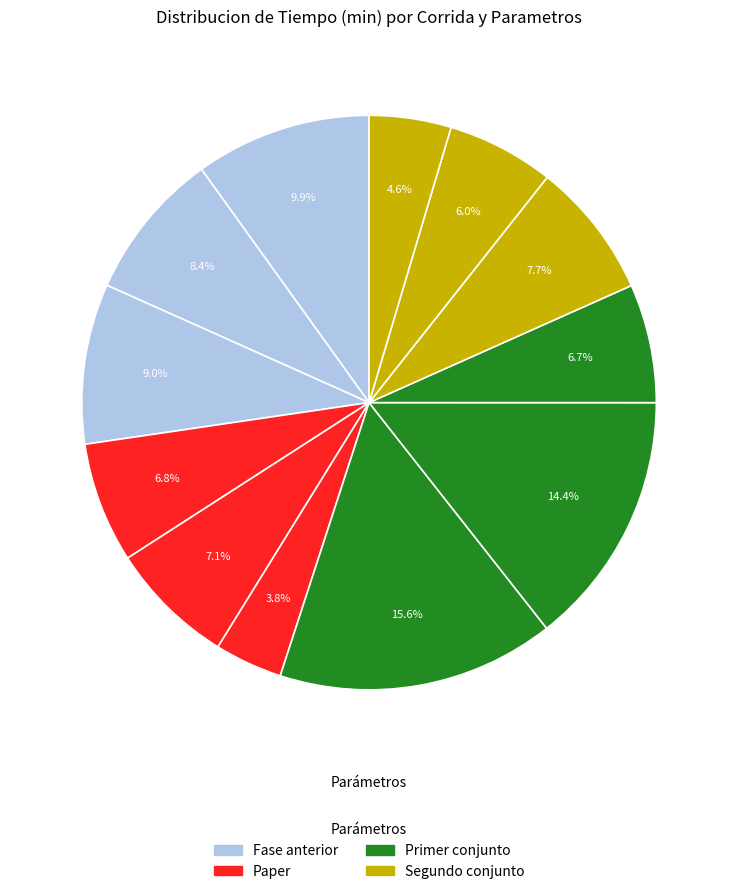

Which category has the smallest portion of the pie?

Paper-3